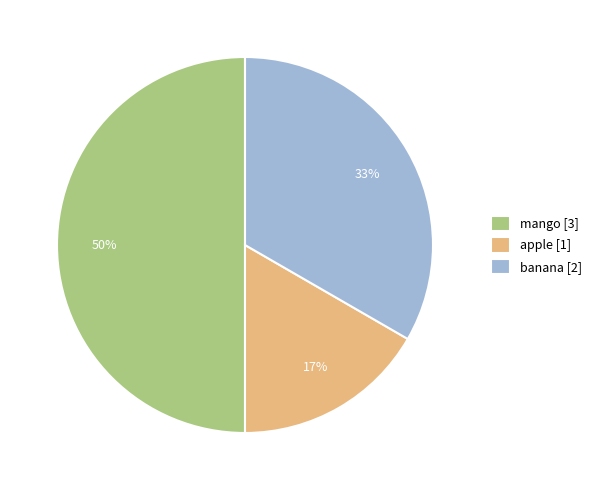

Which has a higher value, apple [1] or banana [2]?

banana [2]